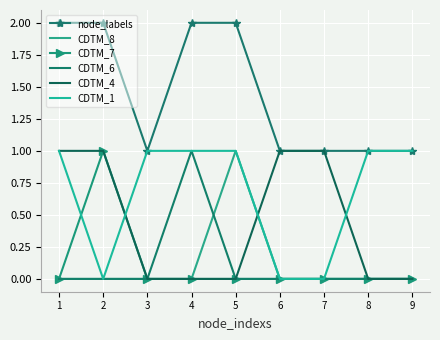

What is the value of the CDTM_1 point at the 8th from the left?

1